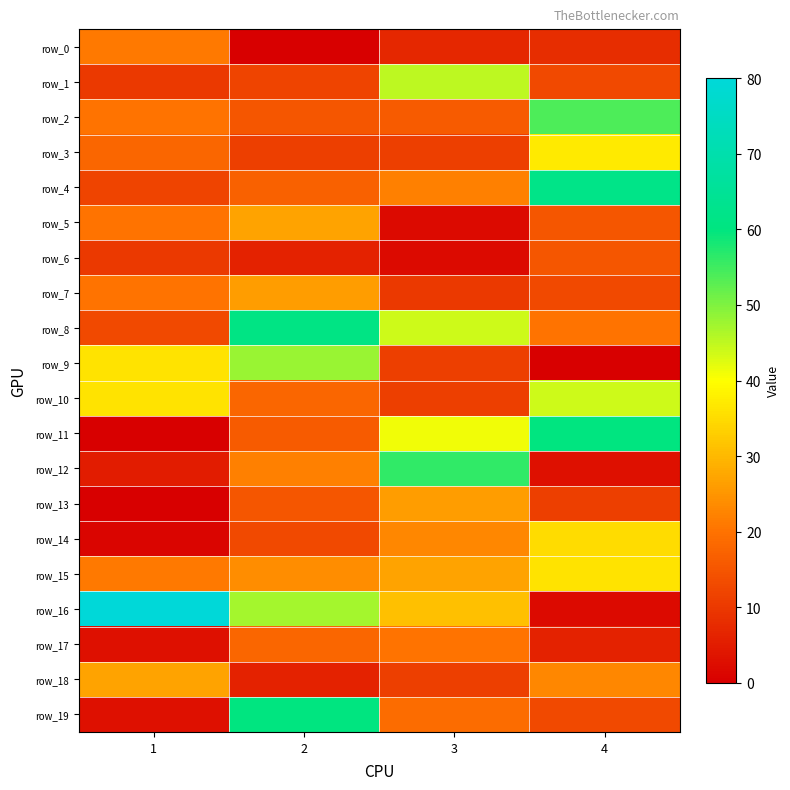

True or false: row_15 has a value of 36 at 4.

True